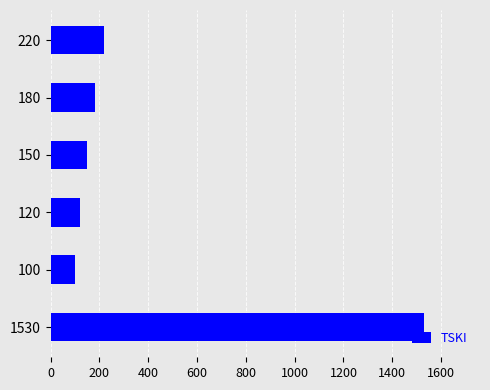

What is the difference between the maximum and minimum values?

1430